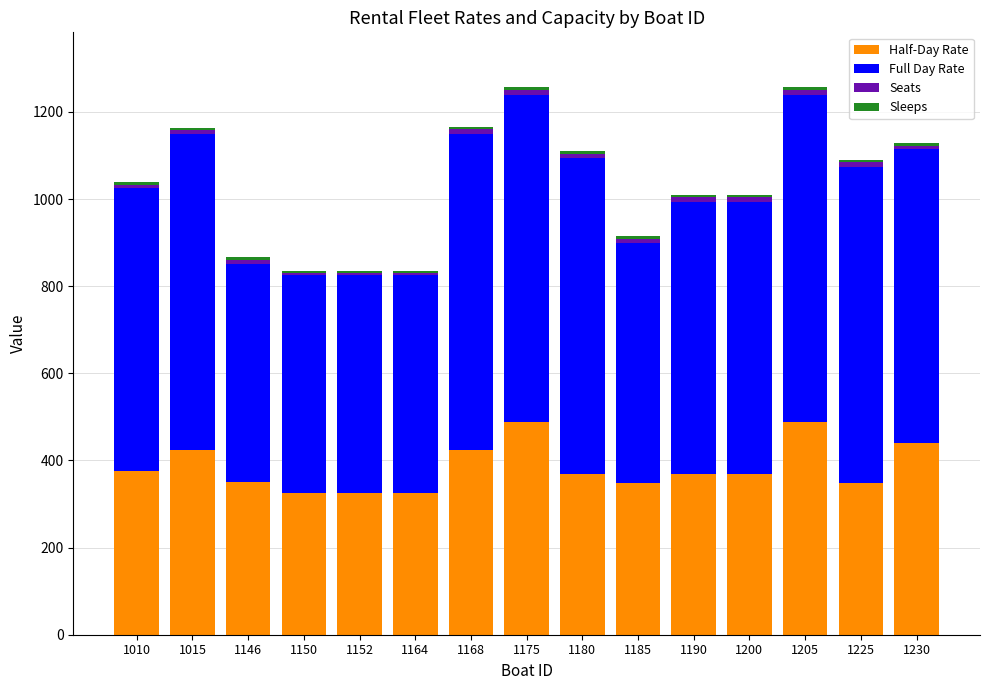

Does the chart contain stacked bars?

Yes